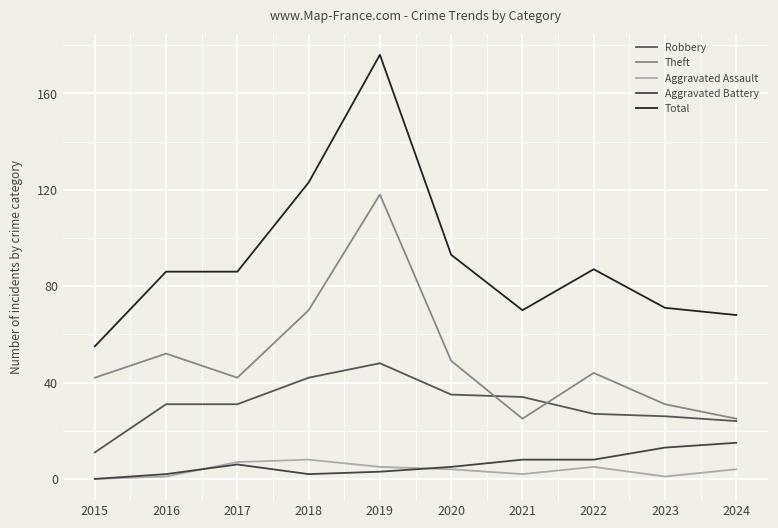

Is the value of Total at 2021 greater than the value of Theft at 2021?

Yes